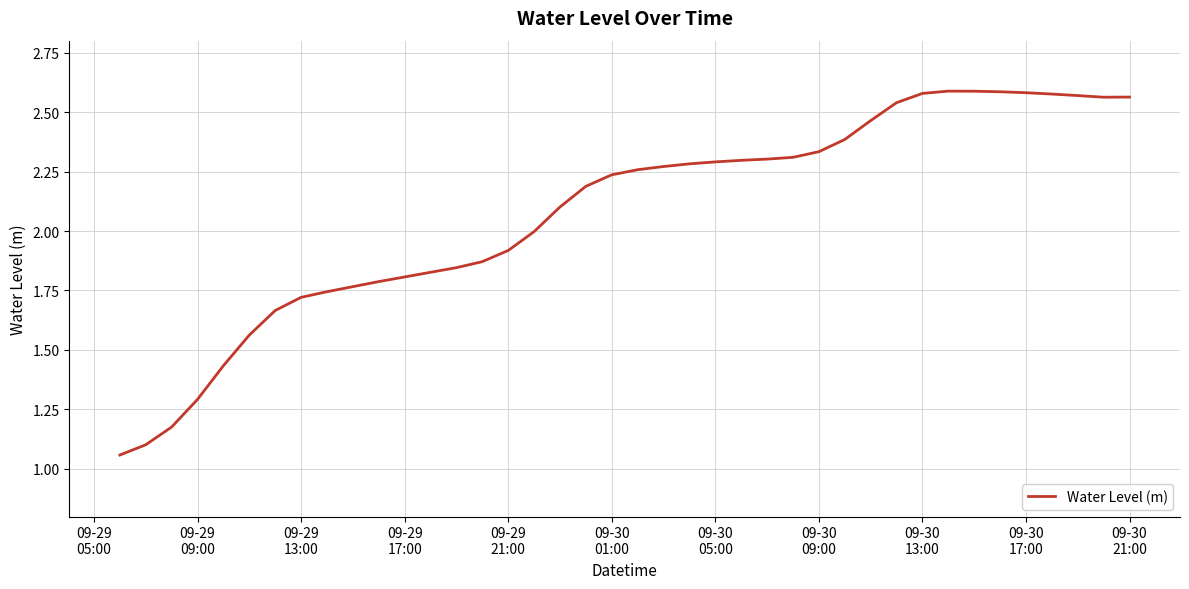

What is the difference between the maximum and minimum values?

1.5